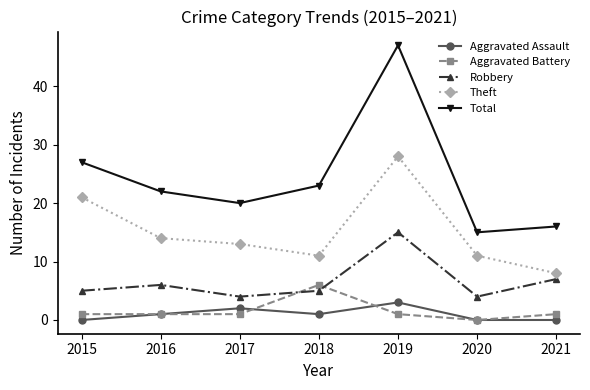

What is the value of the Total point at the 2nd from the left?

22